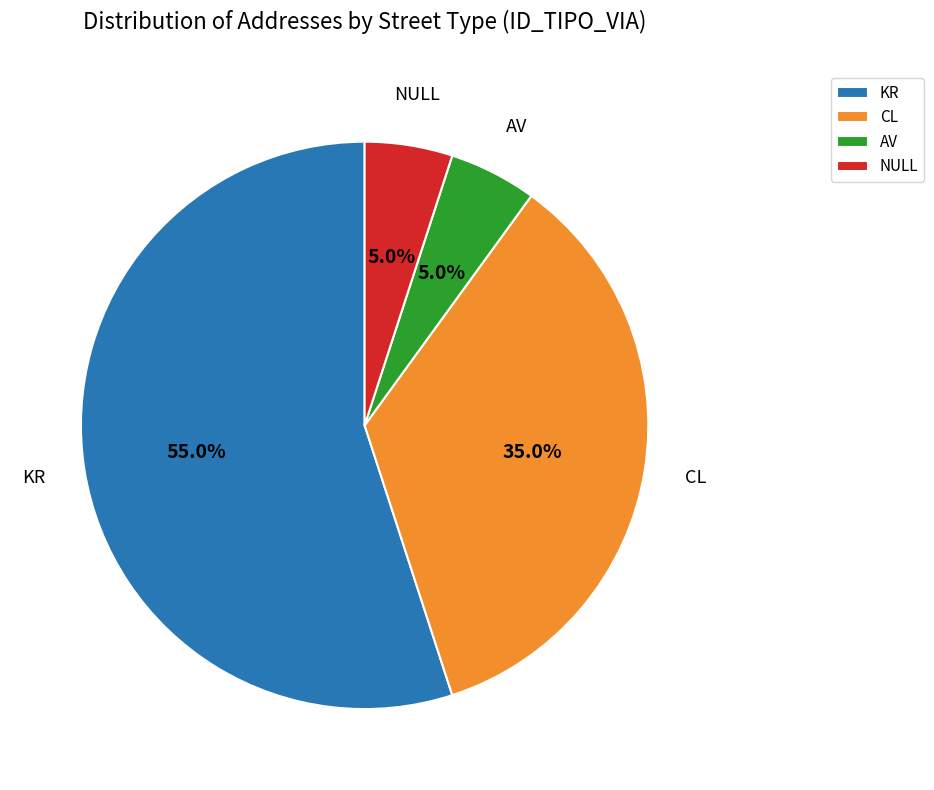

Approximately how many times larger is the value at AV compared to KR?

0.1